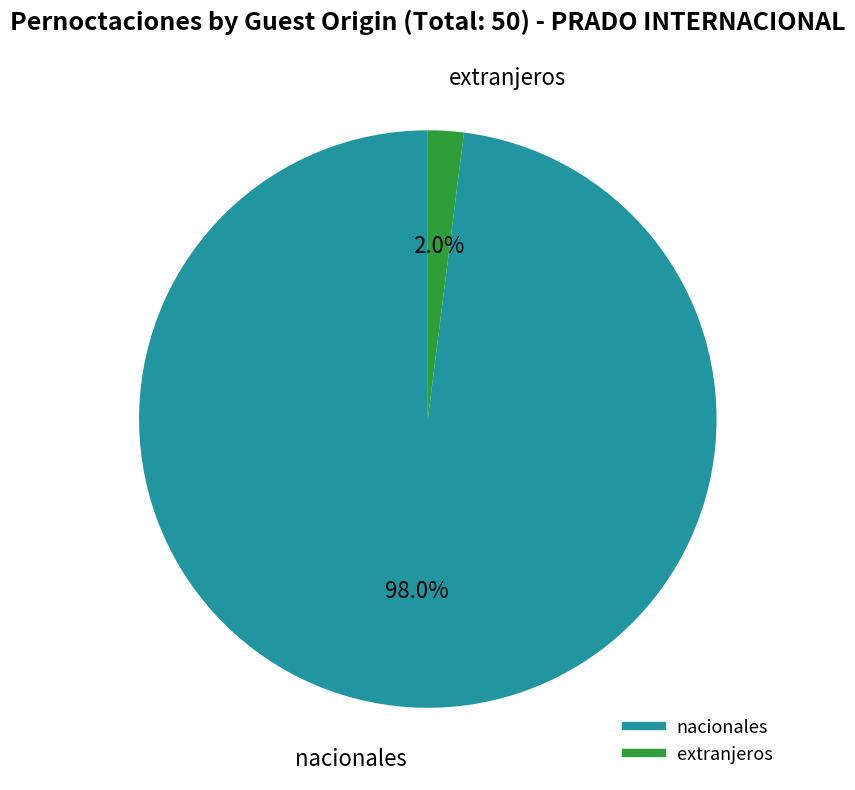

Count the number of slices in the pie.

2